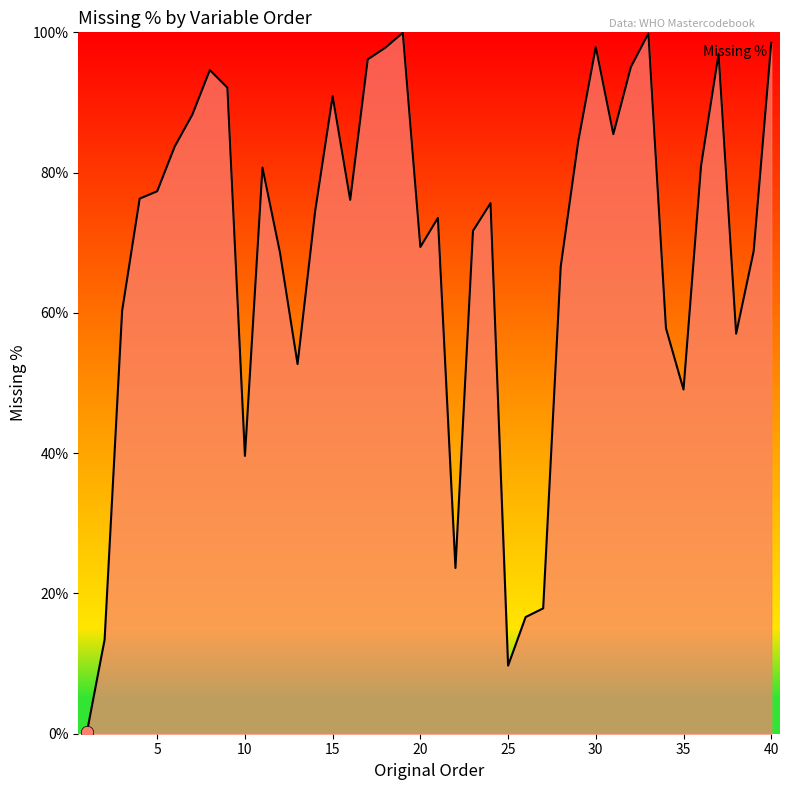

What is the difference between the maximum and minimum values?

99.6